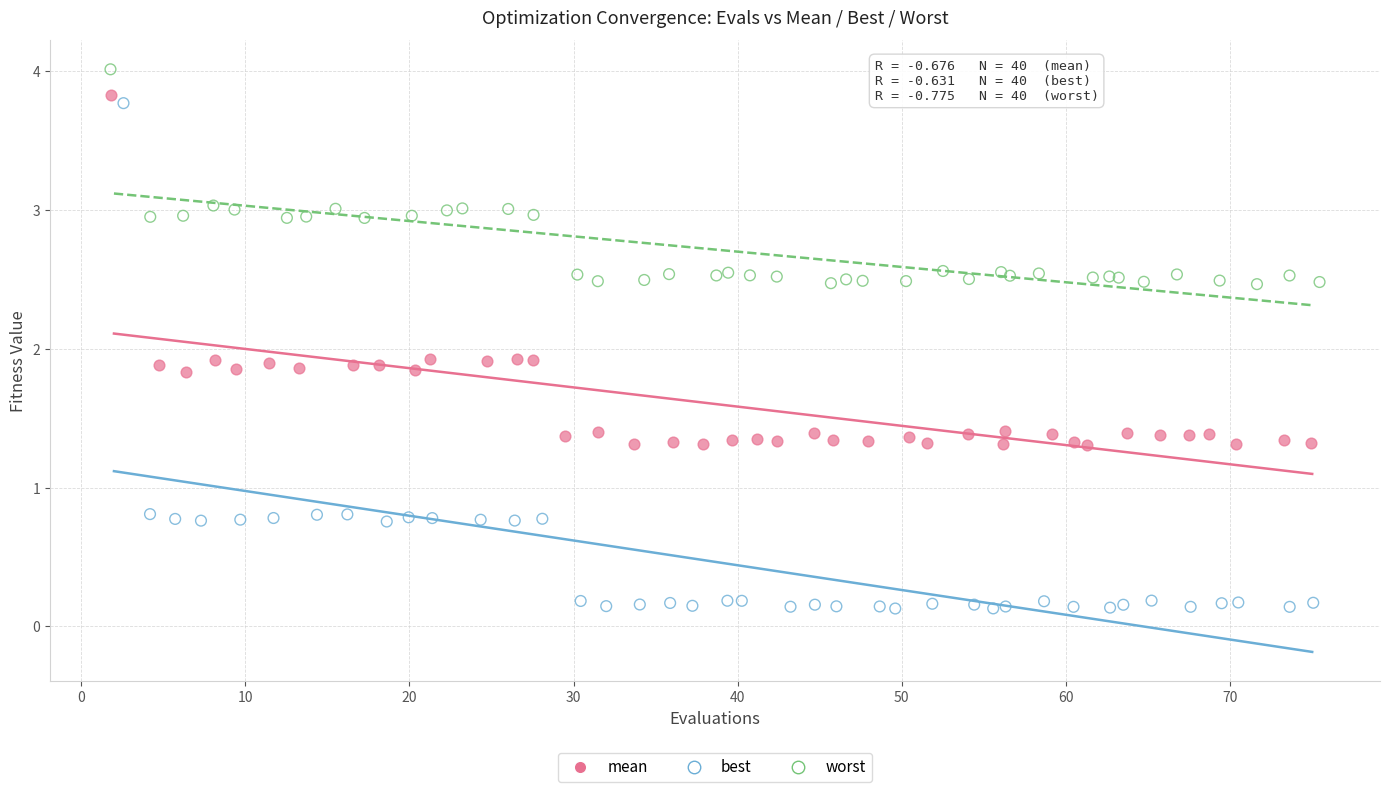

Which series contains the lowest Y value?

best